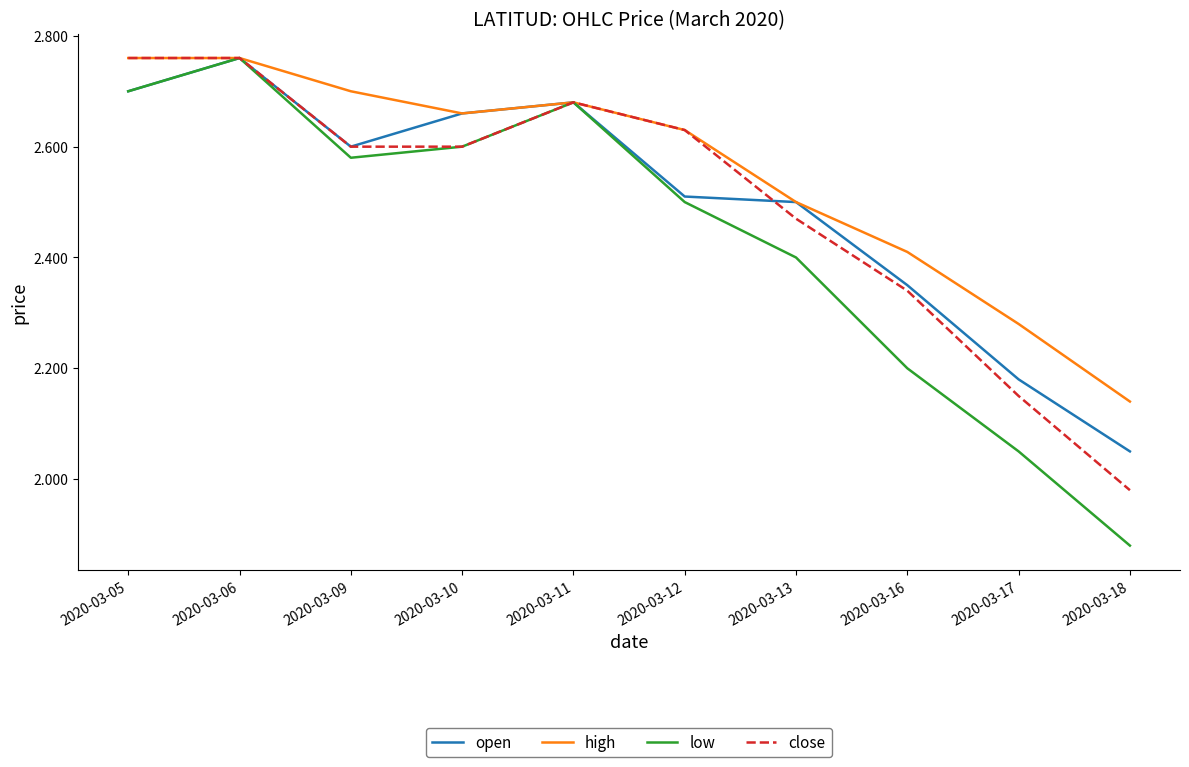

Which series has the largest total across all categories?

high